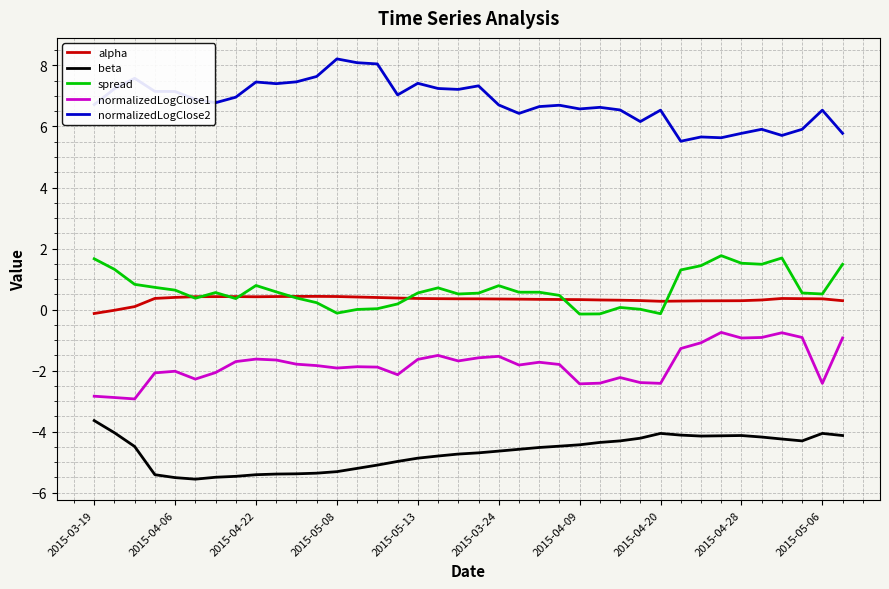

Rank the series by their maximum value, from highest to lowest.

normalizedLogClose2, spread, alpha, normalizedLogClose1, beta